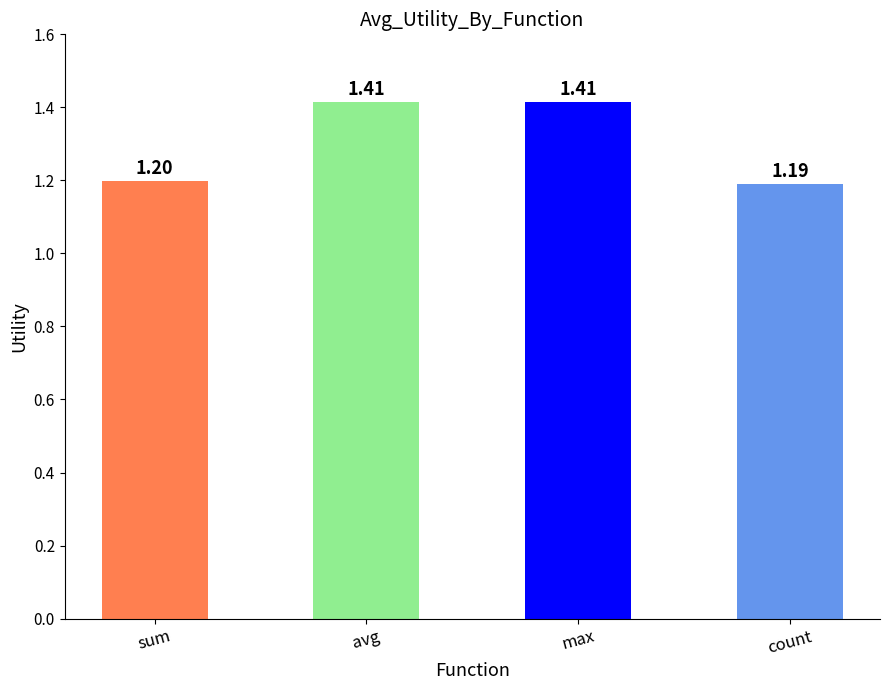

What is the label of the 4th bar from the right?

sum